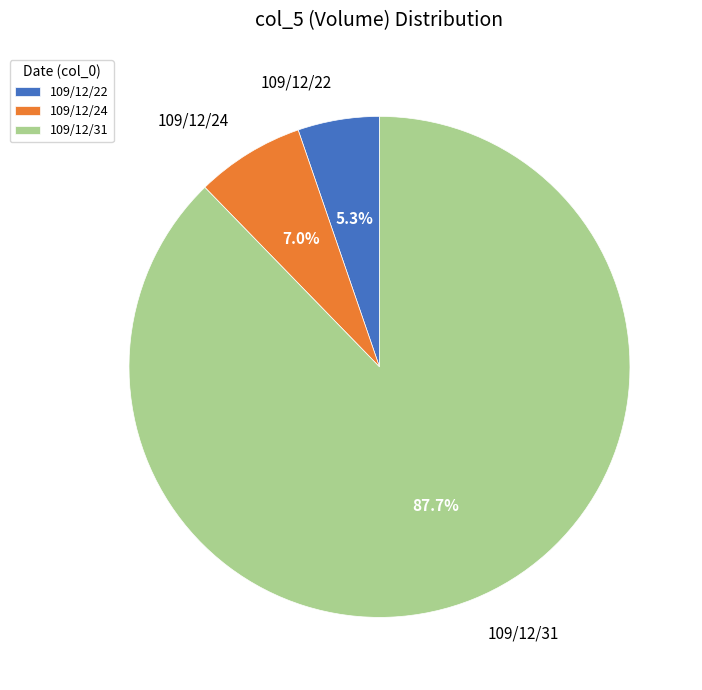

Between 109/12/31 and 109/12/24, which is larger?

109/12/31